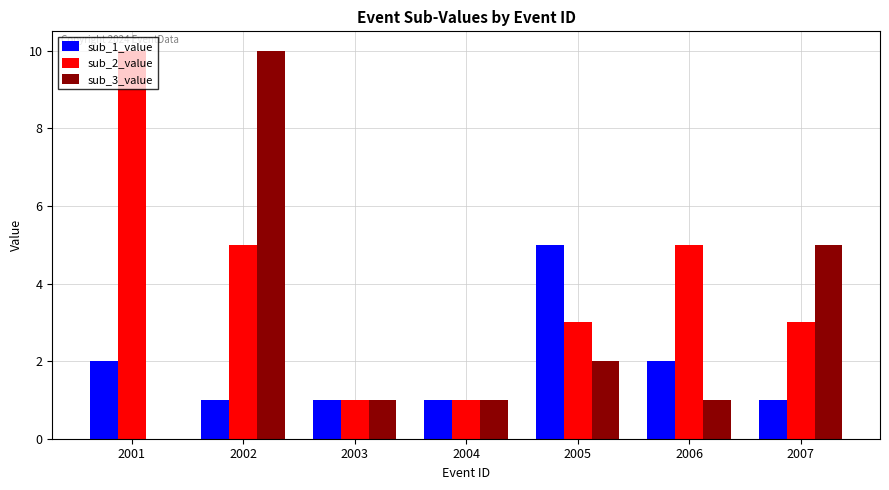

At which category is the sum across all series the highest?

2002